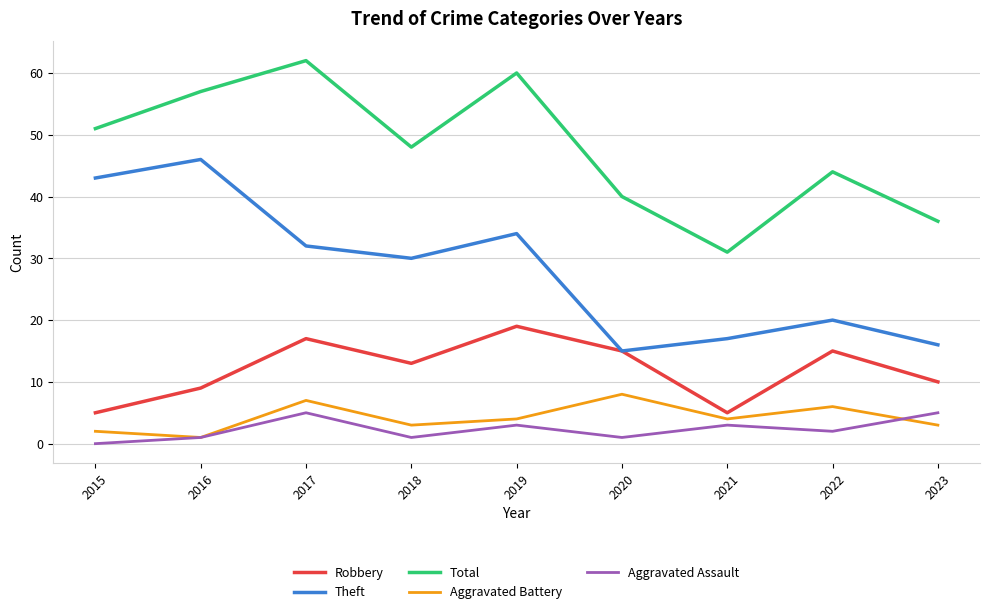

In Aggravated Assault, how many points are lower than both neighbors (excluding endpoints)?

3